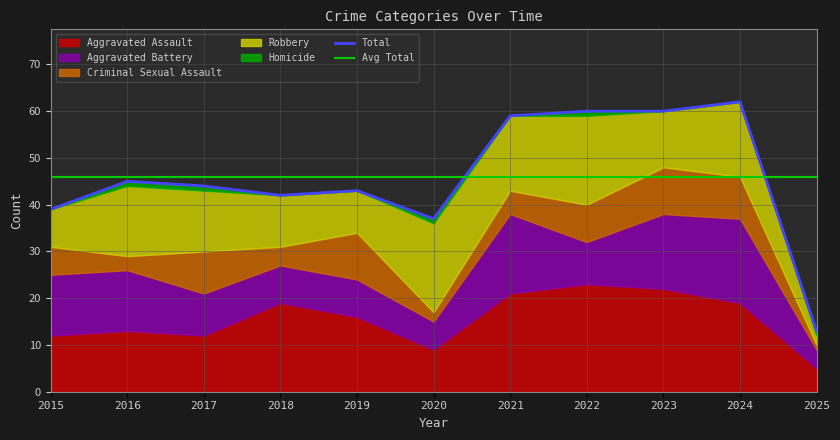

What is the total value across all series at 2024?

124